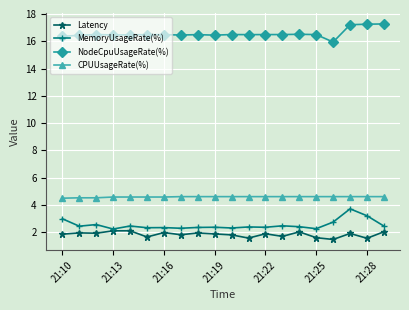

What is the value of the MemoryUsageRate(%) point at the 2nd from the left?

2.4